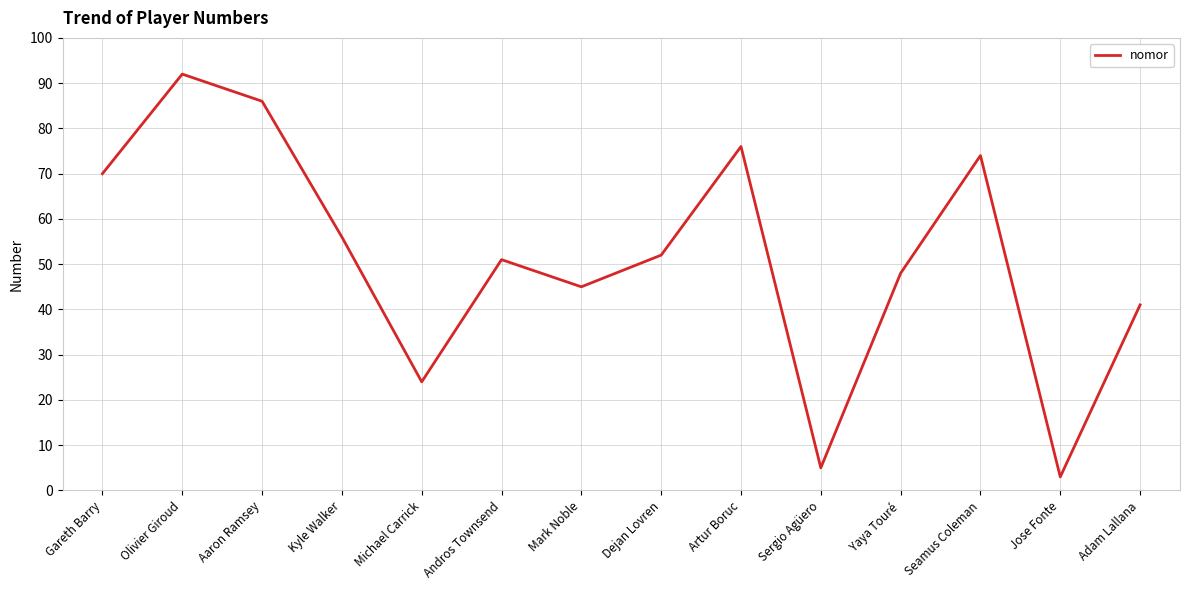

Is this an area chart (filled region under the line)?

No